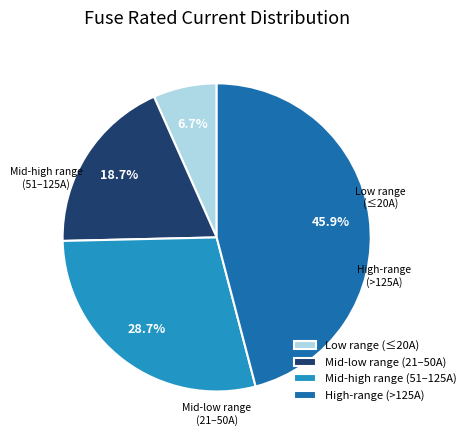

Combined, do Low range (≤20A) and Mid-high range (51–125A) account for over 50%?

No